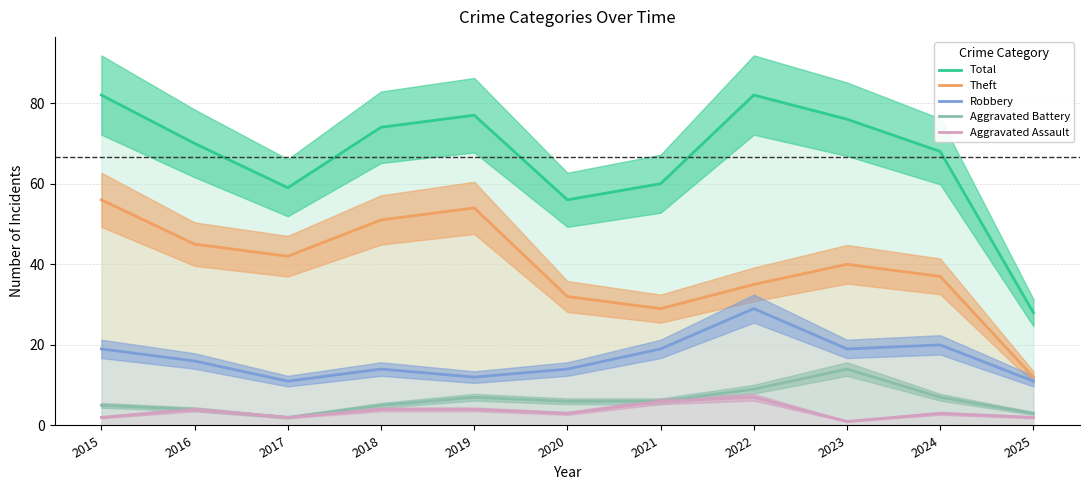

What is the average value of the Robbery series?

17